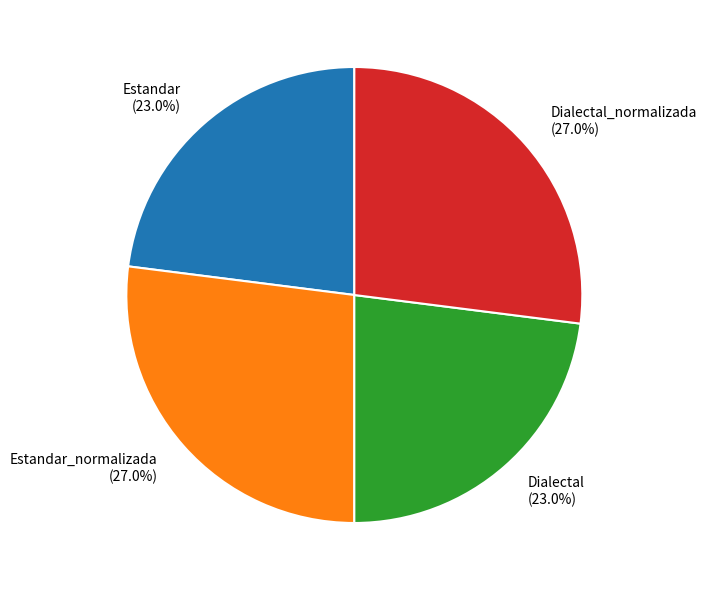

What percentage do Dialectal_normalizada (27.0%) and Estandar (23.0%) together represent?

50.0%